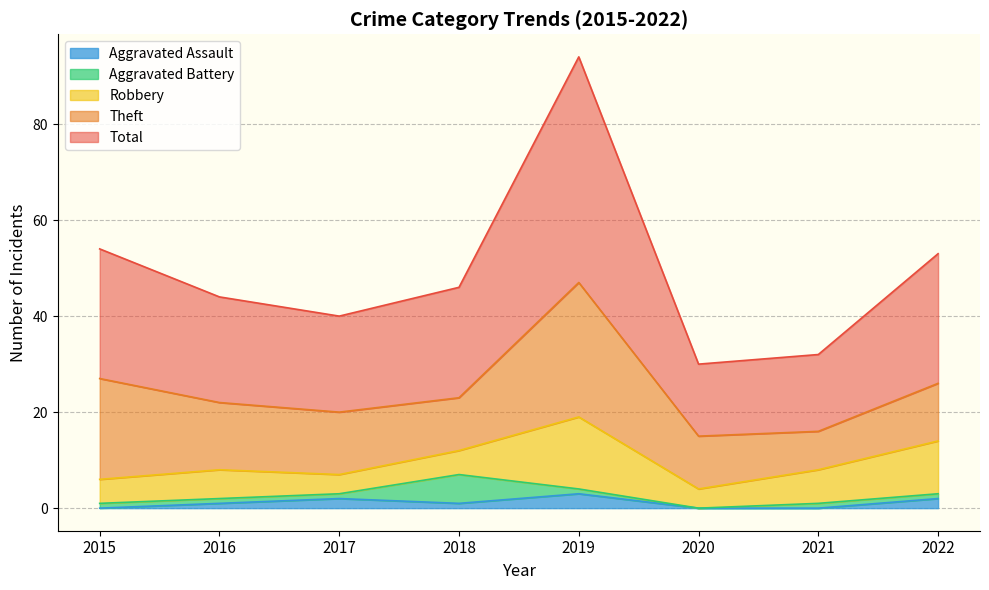

List the labels in order of Robbery value, largest first.

2019, 2022, 2021, 2016, 2015, 2018, 2017, 2020